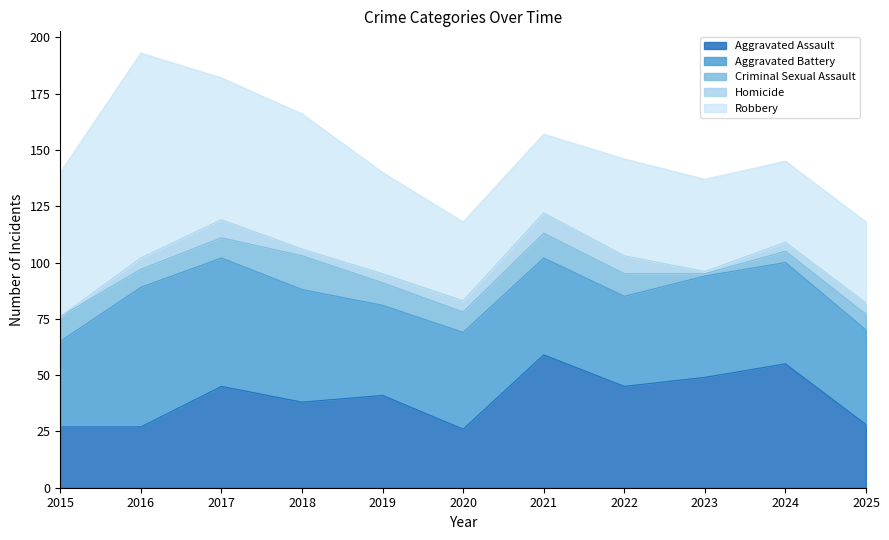

Which series has the largest total across all categories?

Robbery